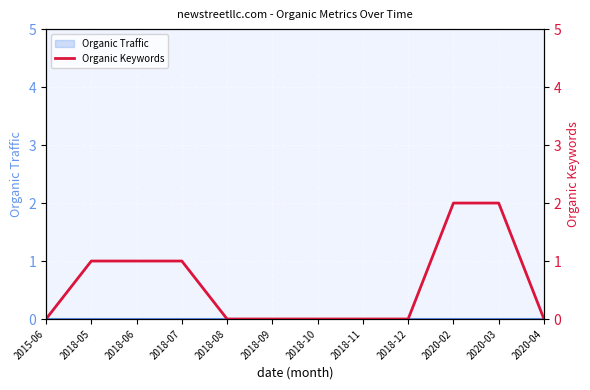

Is it true that the value at 2020-04 is 0?

True